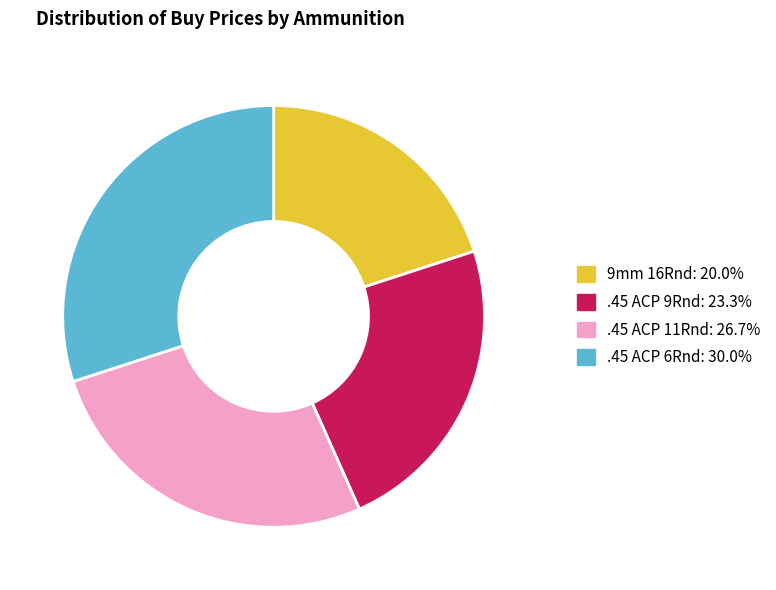

Does 9mm 16Rnd account for over 50% of the chart?

No